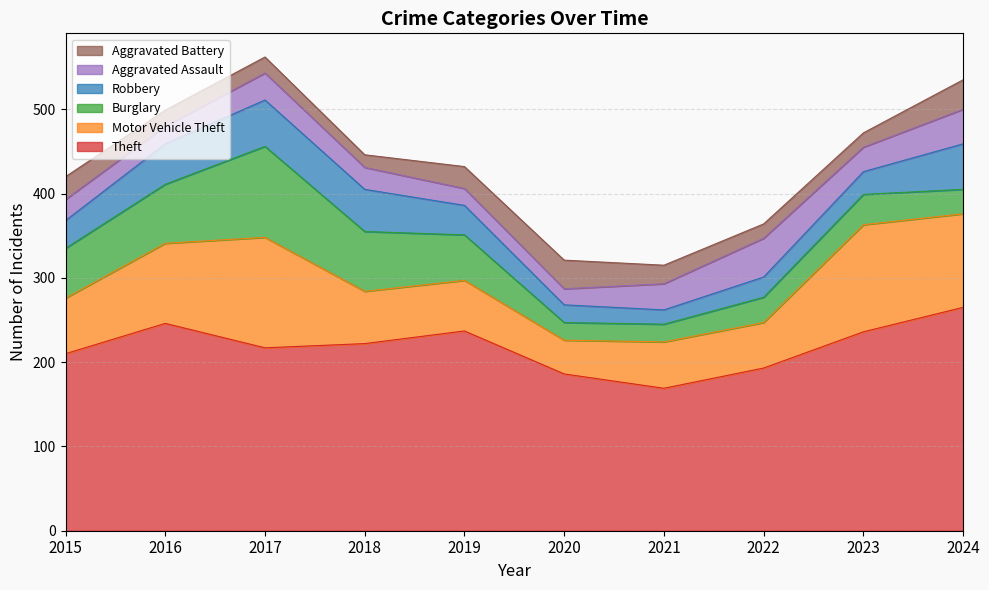

Is it true that Aggravated Battery equals 11 at 2022?

False